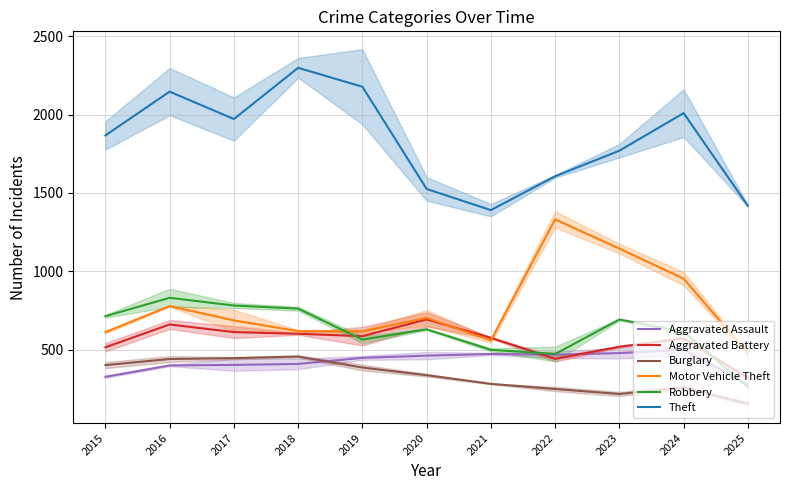

Which has a higher value, 2016 or 2022?

2022